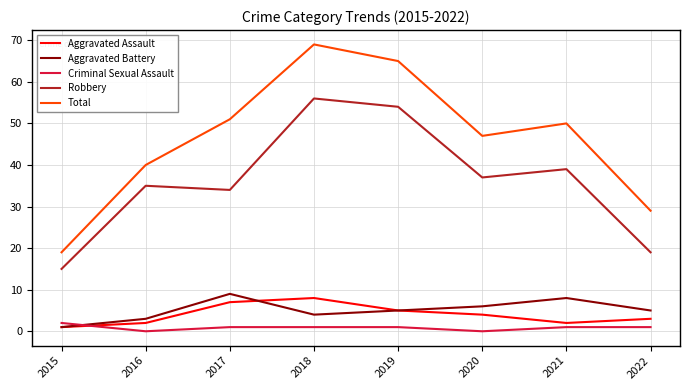

Reading left to right, what are all the values shown in this chart?

Aggravated Assault: 2015=1	2016=2	2017=7	2018=8	2019=5	2020=4	2021=2	2022=3
Aggravated Battery: 2015=1	2016=3	2017=9	2018=4	2019=5	2020=6	2021=8	2022=5
Criminal Sexual Assault: 2015=2	2016=0	2017=1	2018=1	2019=1	2020=0	2021=1	2022=1
Robbery: 2015=15	2016=35	2017=34	2018=56	2019=54	2020=37	2021=39	2022=19
Total: 2015=19	2016=40	2017=51	2018=69	2019=65	2020=47	2021=50	2022=29